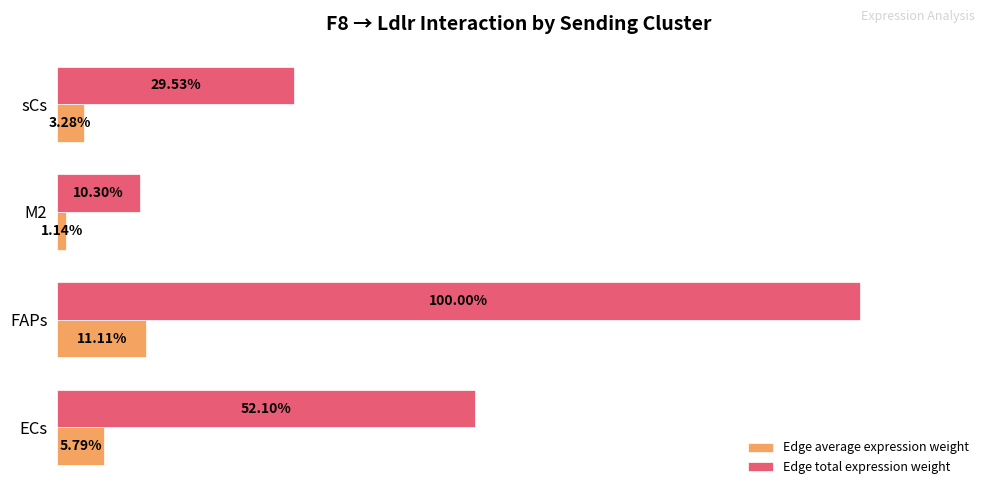

Where is Edge total expression weight nearest to the value 55?

ECs